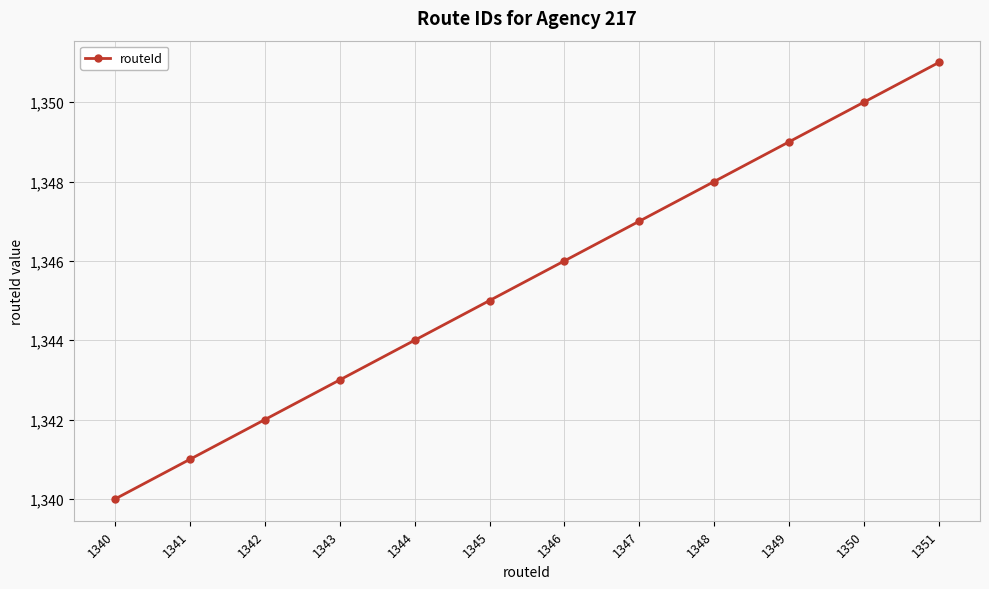

At which category does the chart reach its minimum across all series?

1340